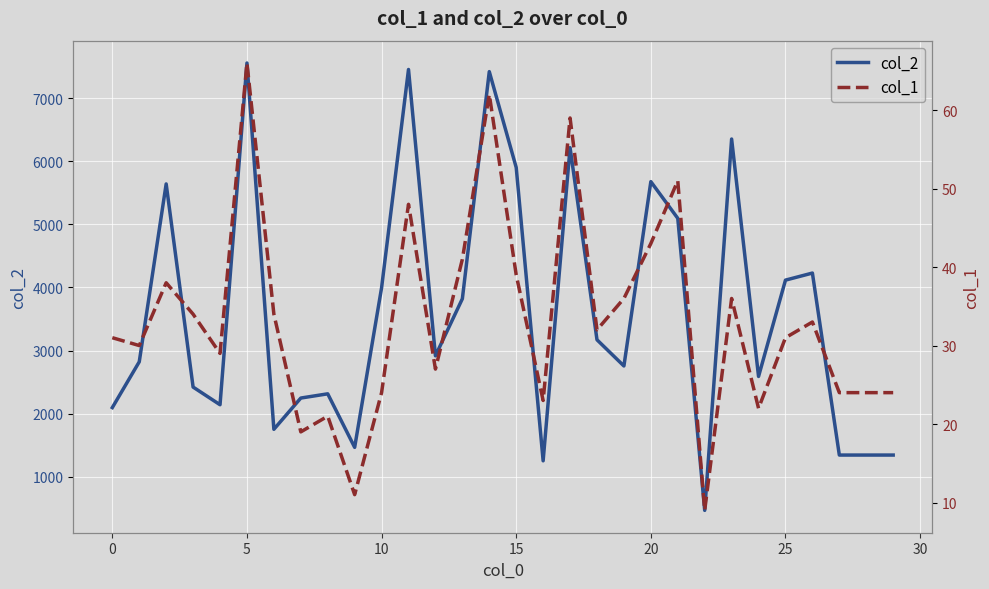

Which series has the largest total across all categories?

col_2